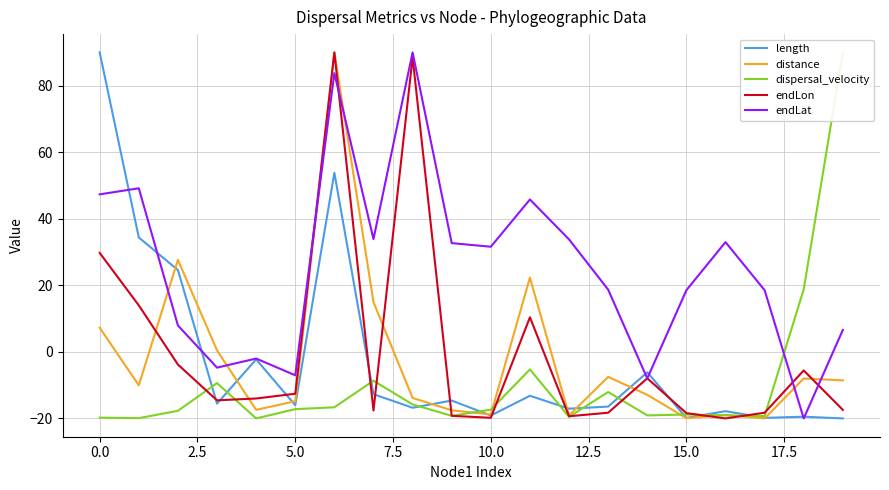

The value of endLon at 10.0 is -19.8. True or false?

True